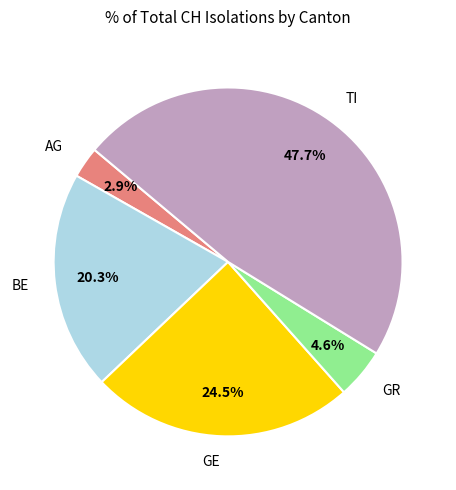

What percentage do BE and TI together represent?

68.0%